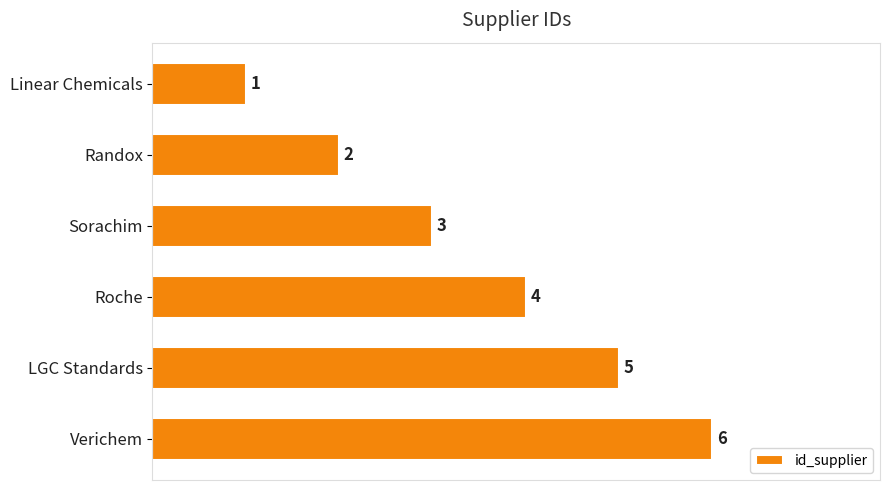

Does the chart contain stacked bars?

No